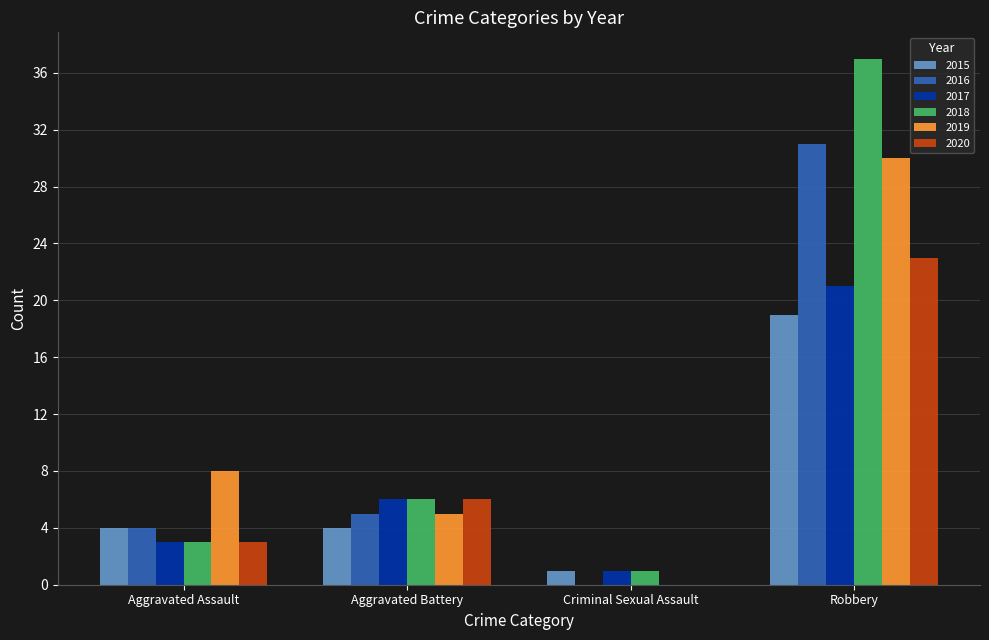

Are the bars horizontal?

No